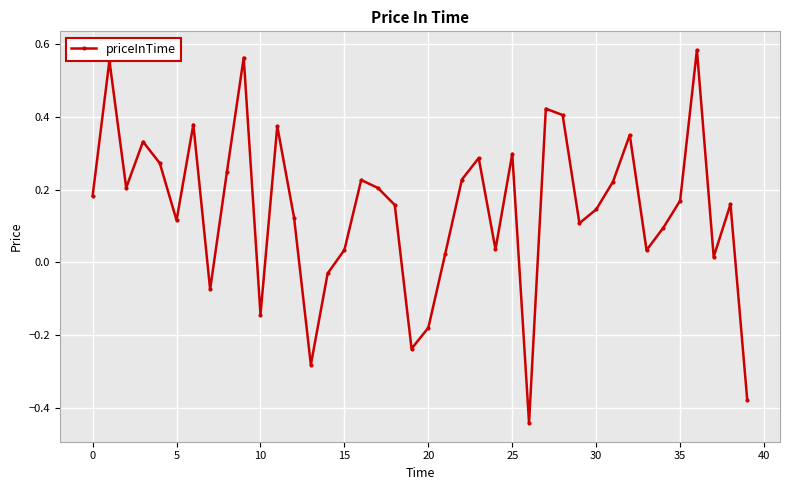

What is the difference between the maximum and minimum values?

1.0